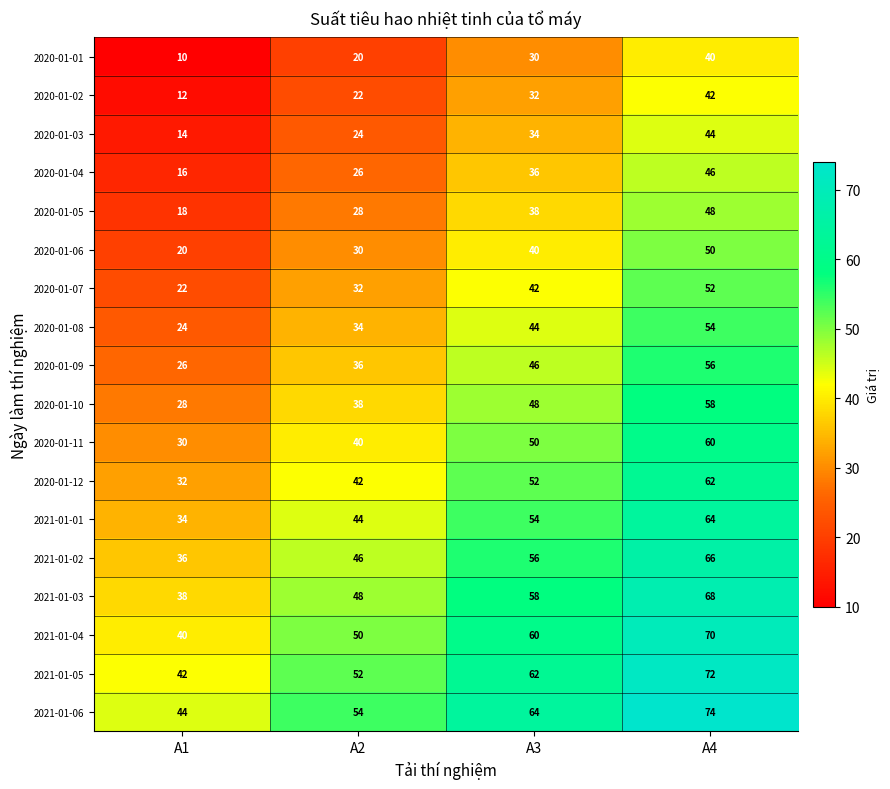

At which category is the sum across all series the highest?

A4